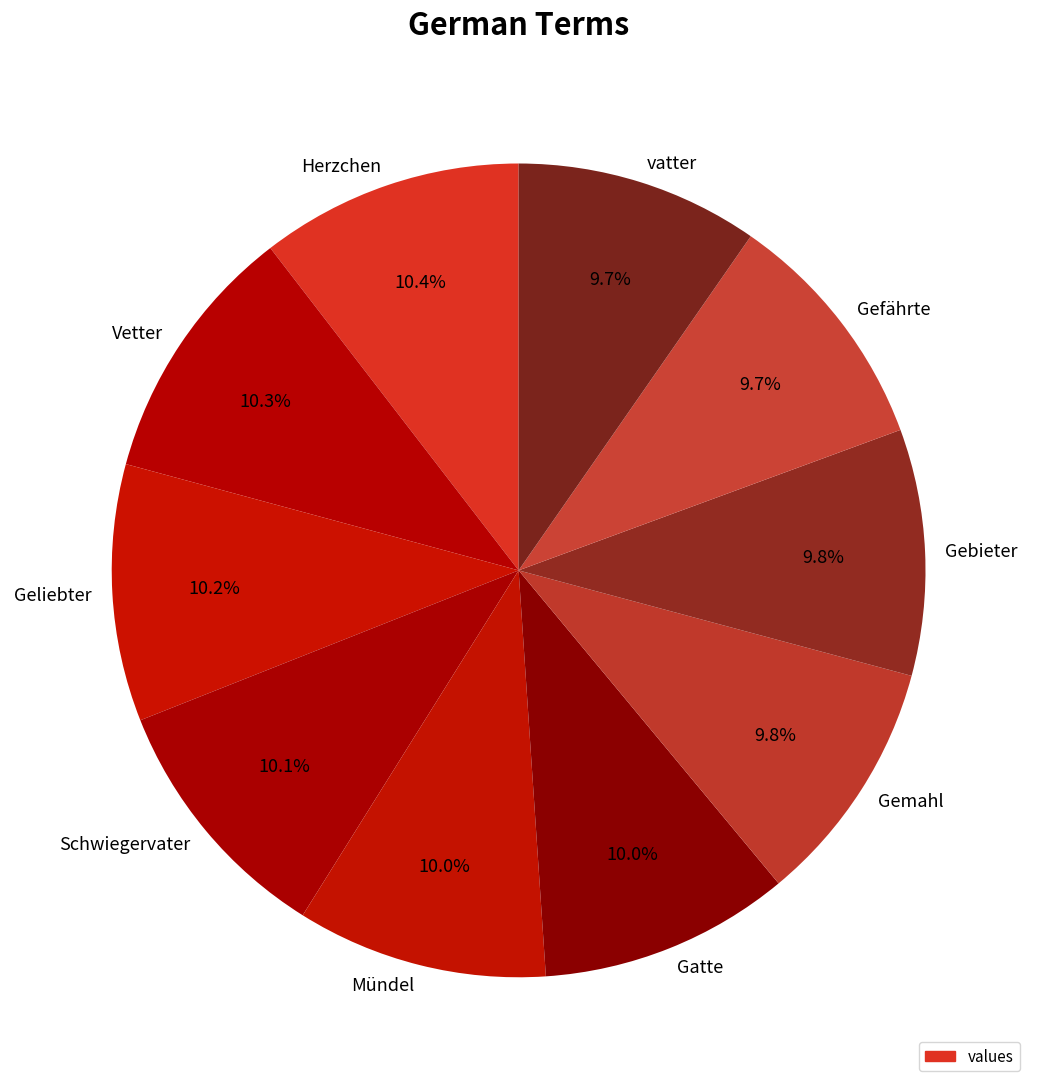

Combined, do Vetter and Gemahl account for over 50%?

No